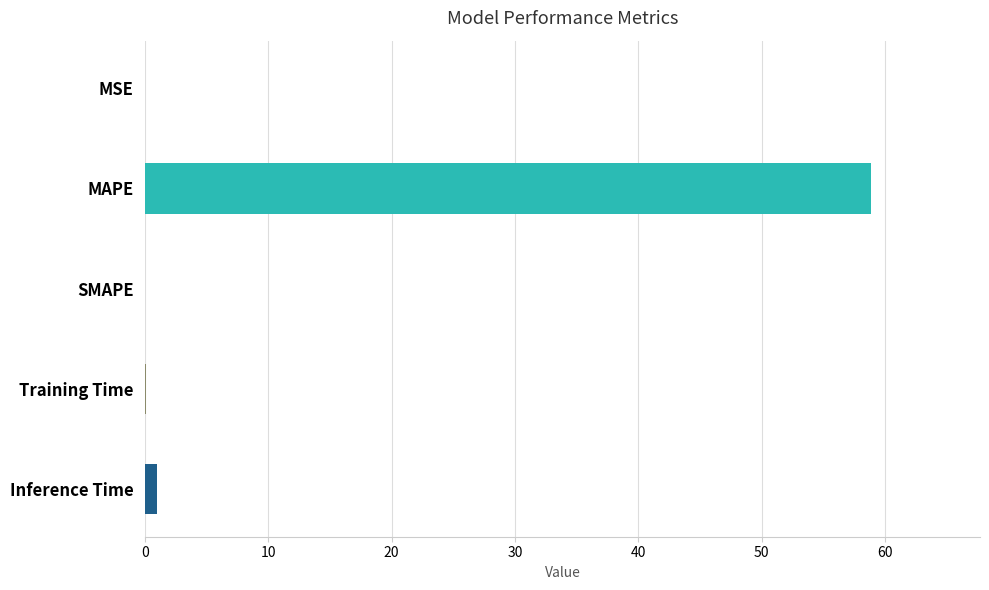

Is it true that the value at SMAPE is 0.0?

True